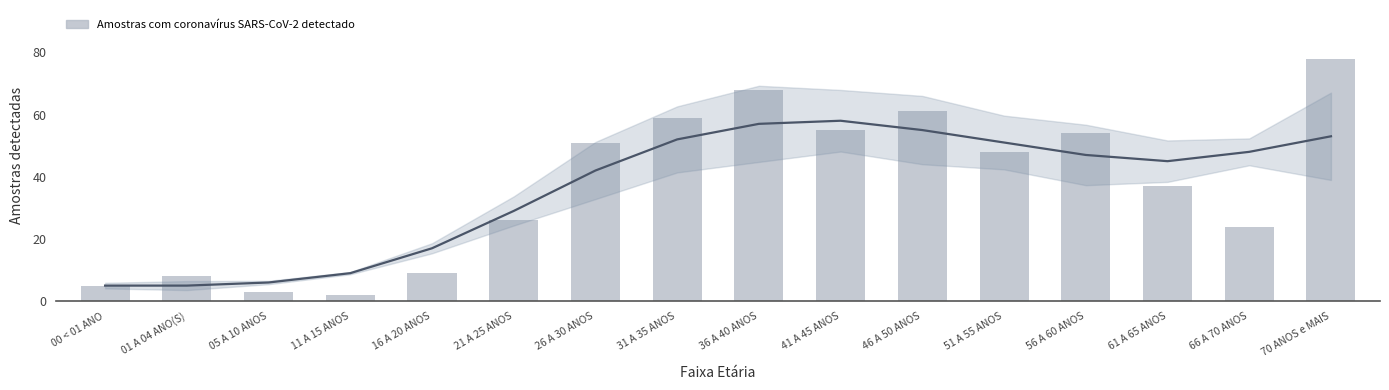

List the labels in order of value, largest first.

70 ANOS e MAIS, 36 A 40 ANOS, 46 A 50 ANOS, 31 A 35 ANOS, 41 A 45 ANOS, 56 A 60 ANOS, 26 A 30 ANOS, 51 A 55 ANOS, 61 A 65 ANOS, 21 A 25 ANOS, 66 A 70 ANOS, 16 A 20 ANOS, 01 A 04 ANO(S), 00 < 01 ANO, 05 A 10 ANOS, 11 A 15 ANOS